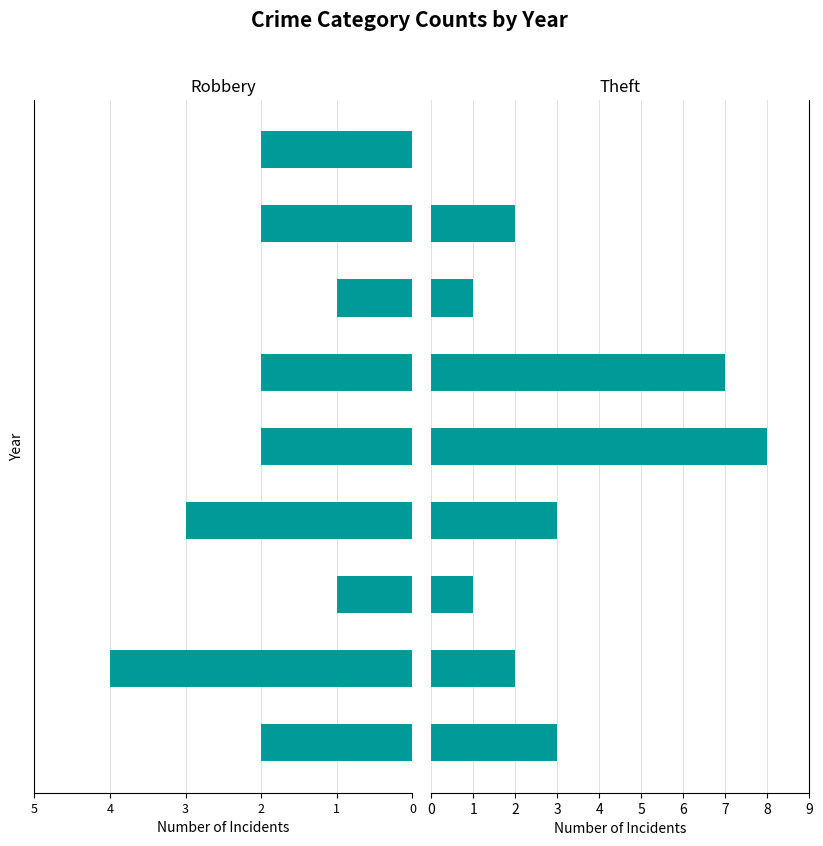

Rank the series at 0 from lowest to highest value.

Robbery, Theft